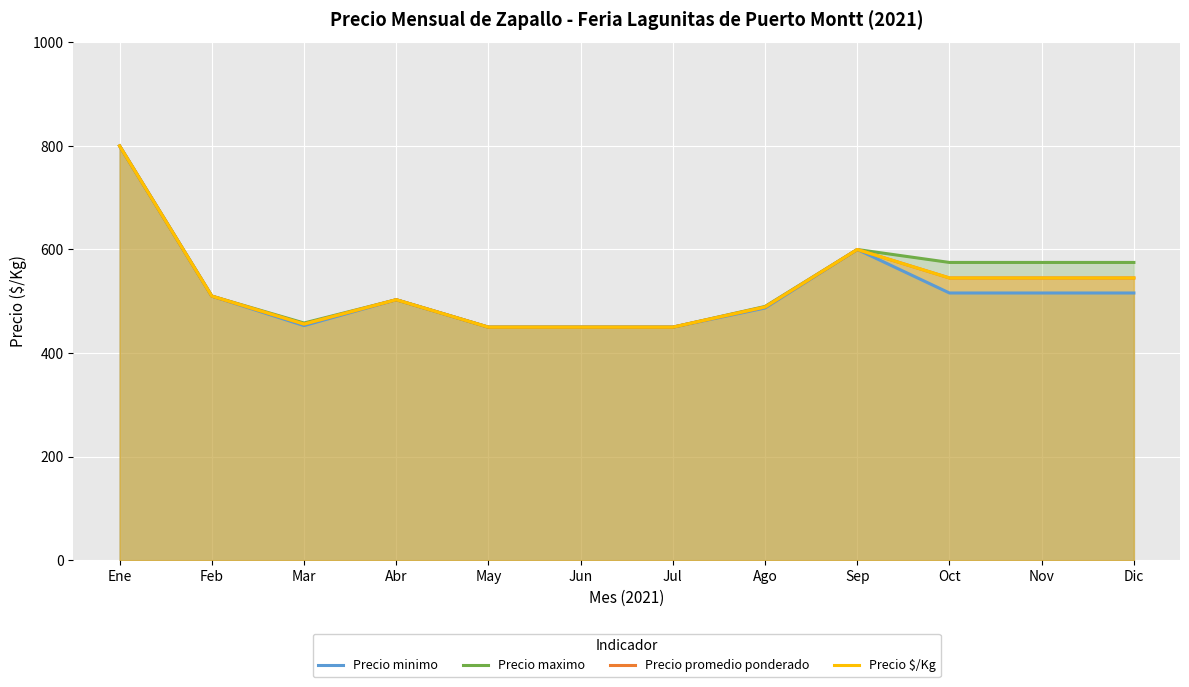

True or false: Precio $/Kg and Precio promedio ponderado cross at least once.

False